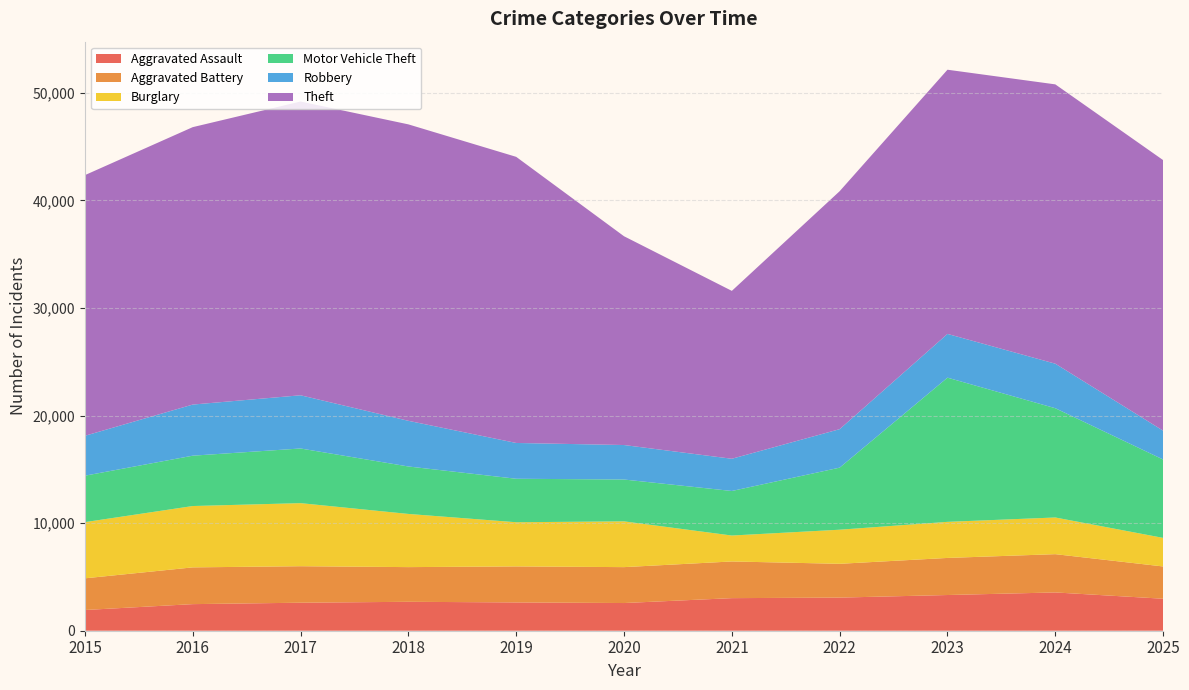

Reading right to left, what are all the values shown in this chart?

Aggravated Assault: 2025=2974	2024=3559	2023=3319	2022=3079	2021=3029	2020=2574	2019=2630	2018=2689	2017=2604	2016=2472	2015=1926
Aggravated Battery: 2025=3000	2024=3559	2023=3448	2022=3142	2021=3410	2020=3338	2019=3349	2018=3224	2017=3393	2016=3417	2015=2946
Burglary: 2025=2656	2024=3409	2023=3354	2022=3170	2021=2411	2020=4255	2019=4106	2018=4944	2017=5864	2016=5703	2015=5223
Motor Vehicle Theft: 2025=7287	2024=10159	2023=13405	2022=5770	2021=4141	2020=3890	2019=4043	2018=4412	2017=5081	2016=4681	2015=4317
Robbery: 2025=2682	2024=4139	2023=4068	2022=3578	2021=2996	2020=3207	2019=3328	2018=4246	2017=4947	2016=4752	2015=3710
Theft: 2025=25152	2024=25968	2023=24561	2022=22122	2021=15608	2020=19409	2019=26599	2018=27559	2017=27310	2016=25791	2015=24232